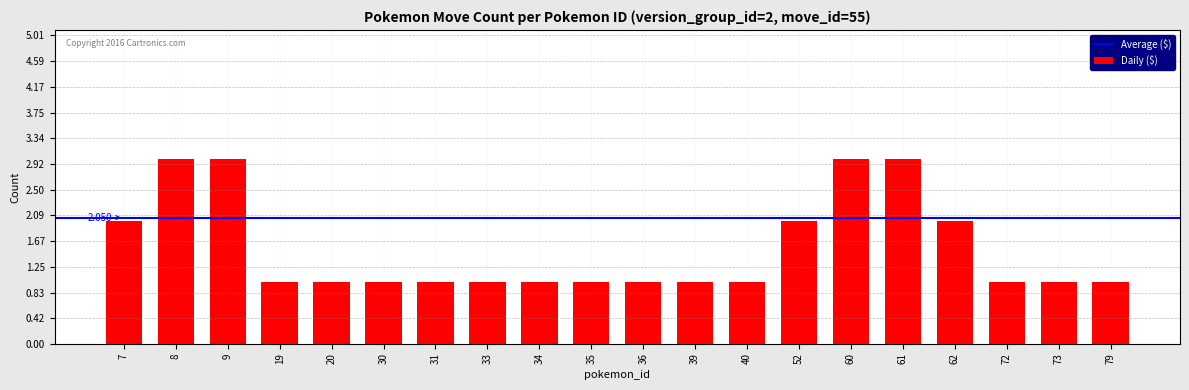

Rank the categories by value from highest to lowest.

8, 9, 60, 61, 7, 52, 62, 19, 20, 30, 31, 33, 34, 35, 36, 39, 40, 72, 73, 79